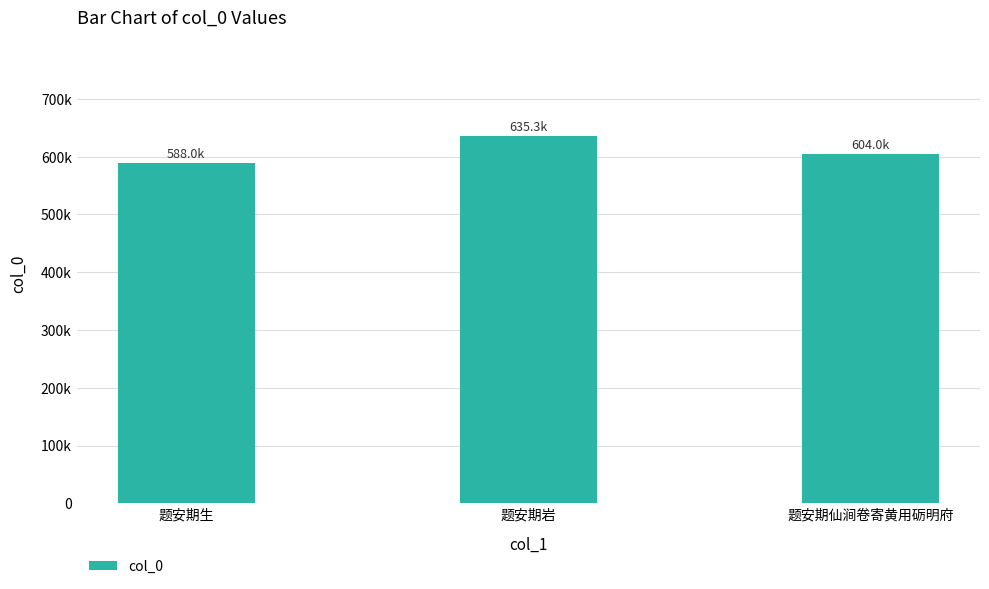

Rank the categories by value from highest to lowest.

题安期岩, 题安期仙涧卷寄黄用砺明府, 题安期生